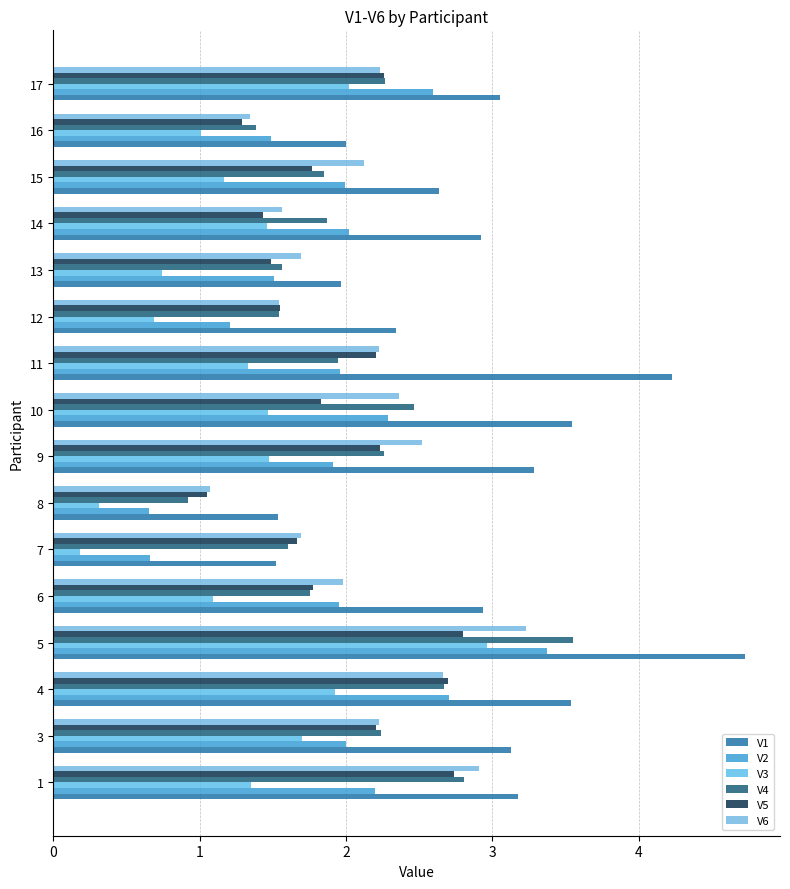

The value of V1 at 6 is 2.1. True or false?

False